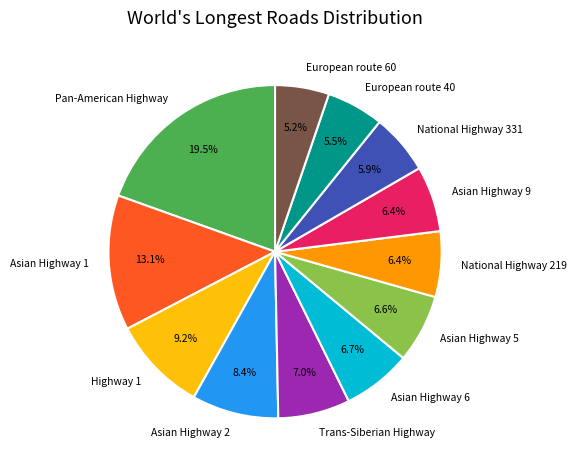

What is the largest slice in the pie chart?

Pan-American Highway